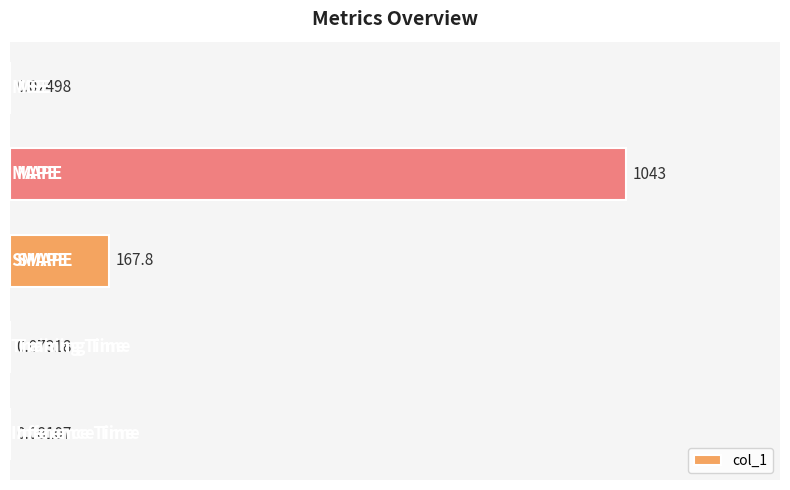

How many data points does each series have?

5